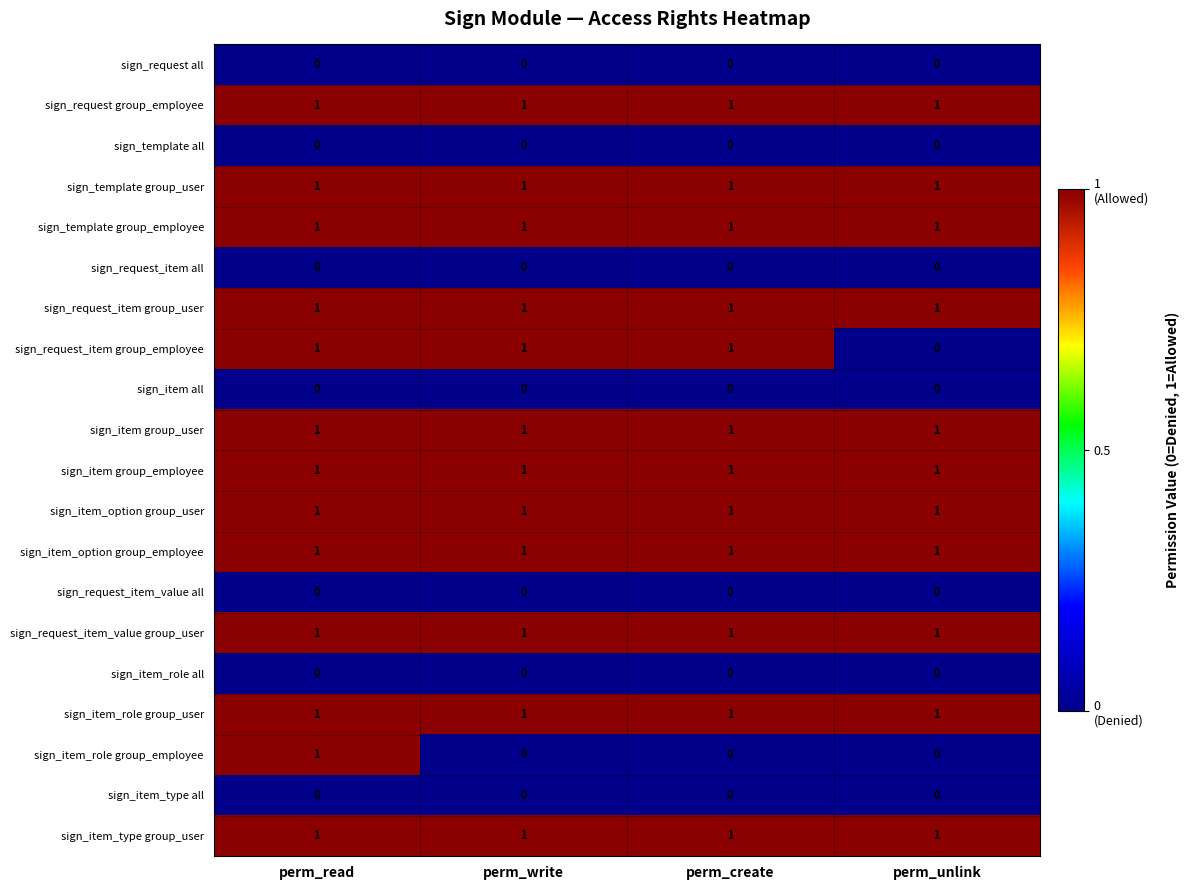

What is the sum of all sign_item_option group_employee values?

4